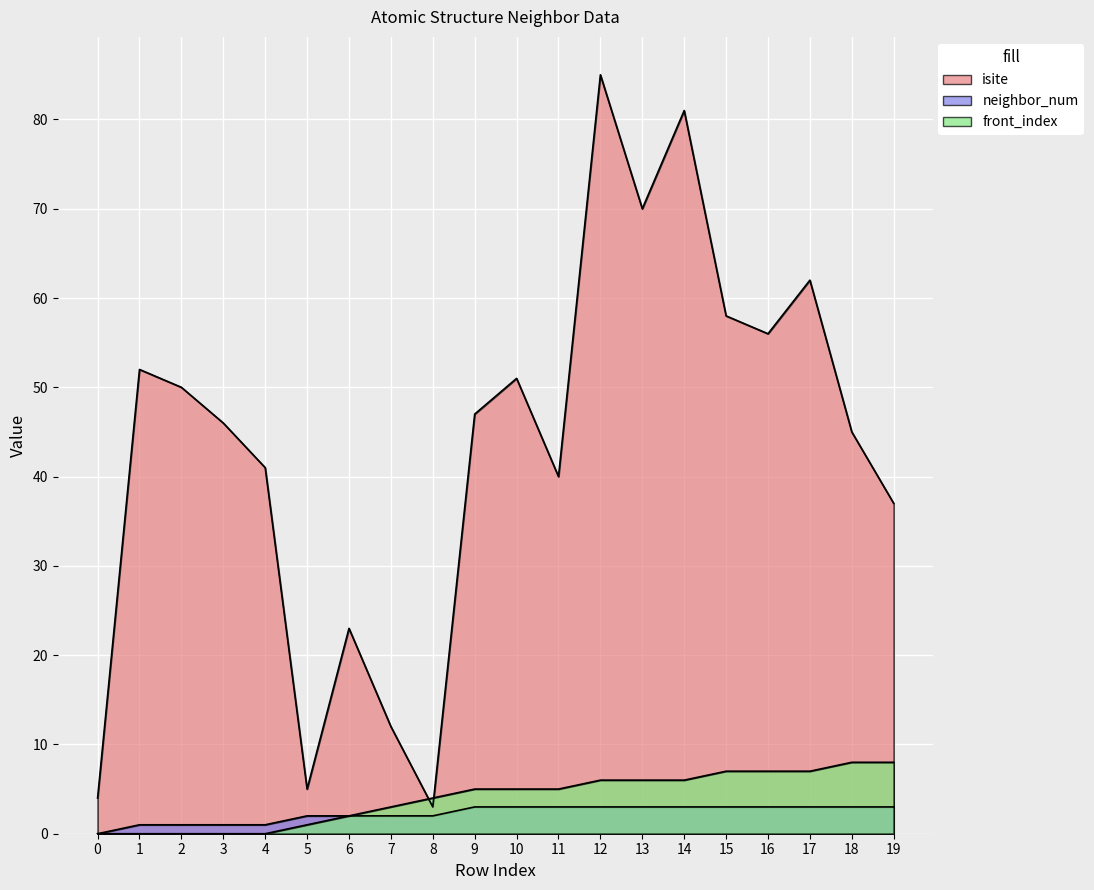

What are all the series names shown in the legend?

isite, neighbor_num, front_index